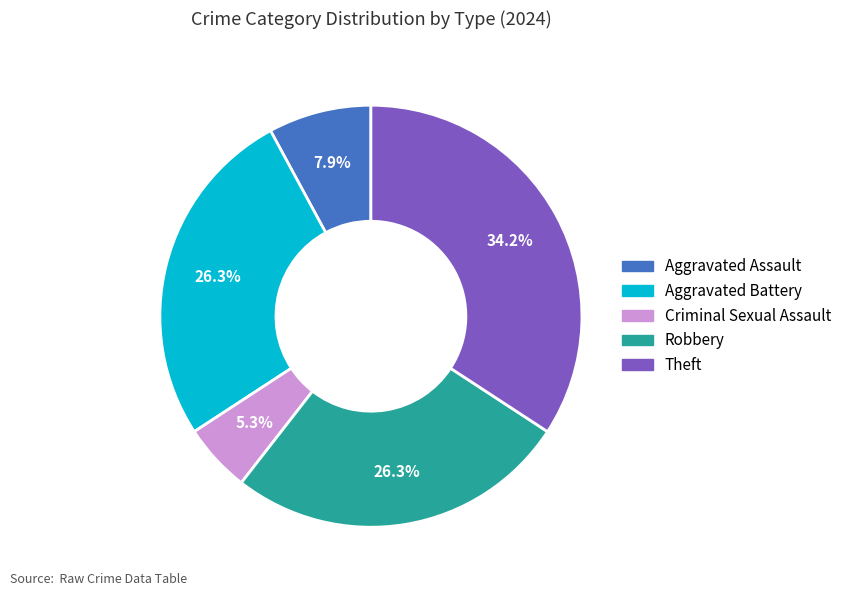

Is there any slice that represents more than half of the pie?

No